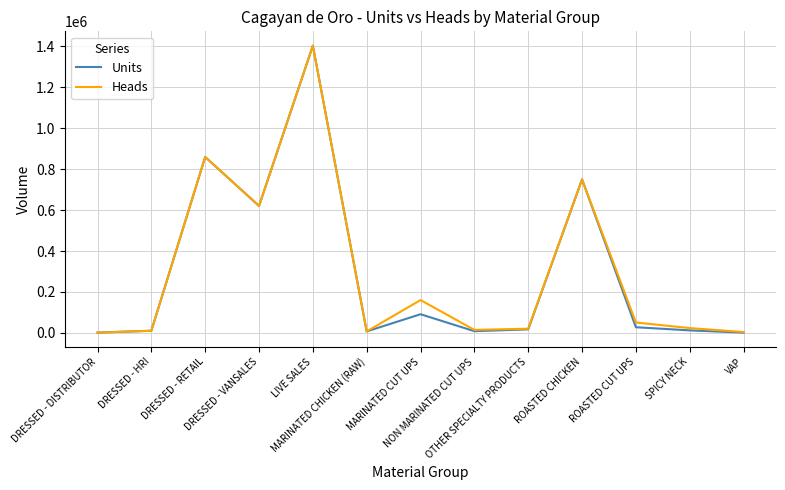

What is the highest value of the Heads series?

1403875.0